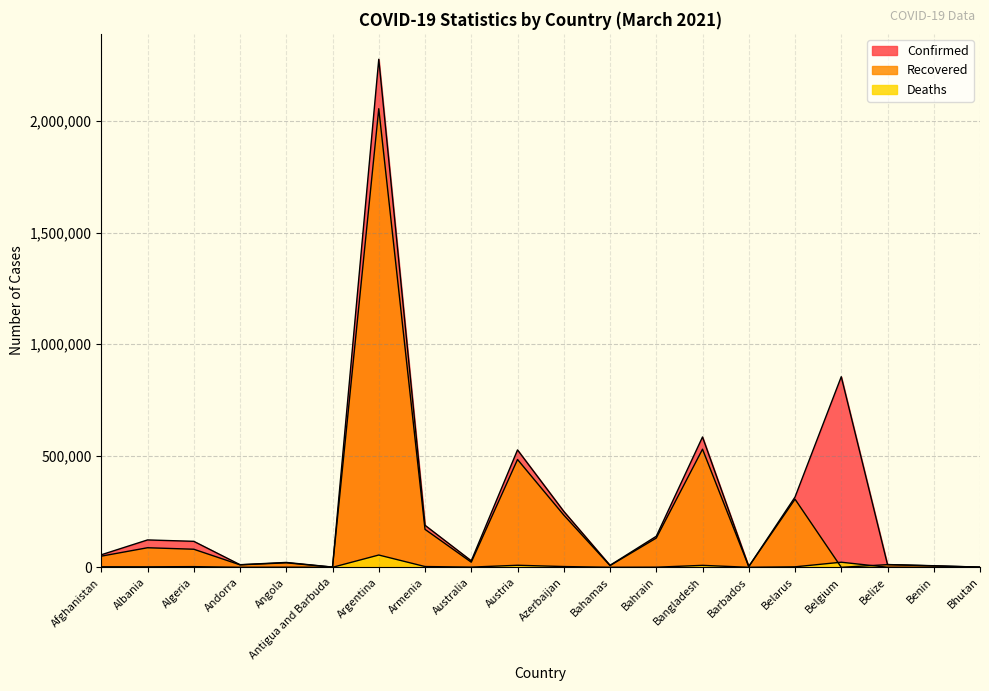

What is the total value across all series at Armenia?

362040